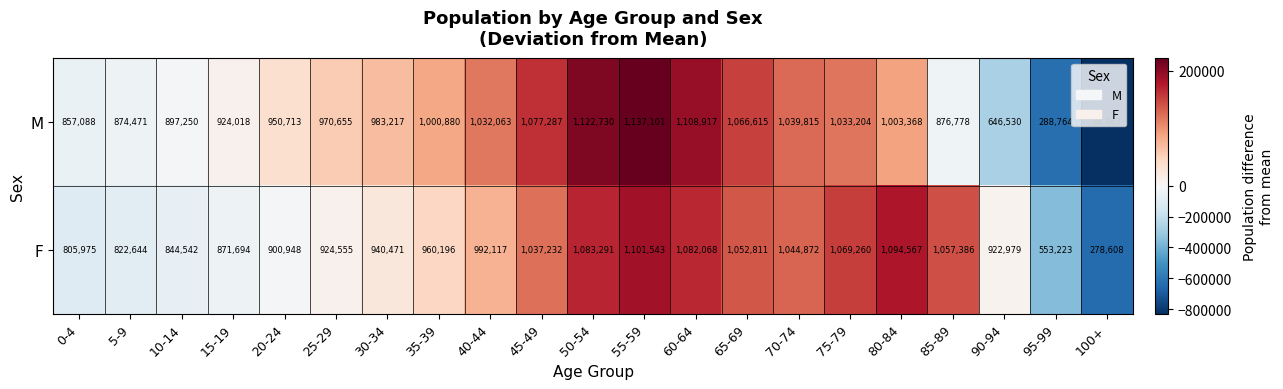

What is the sum of the M values at 90-94 and 65-69?

1713145